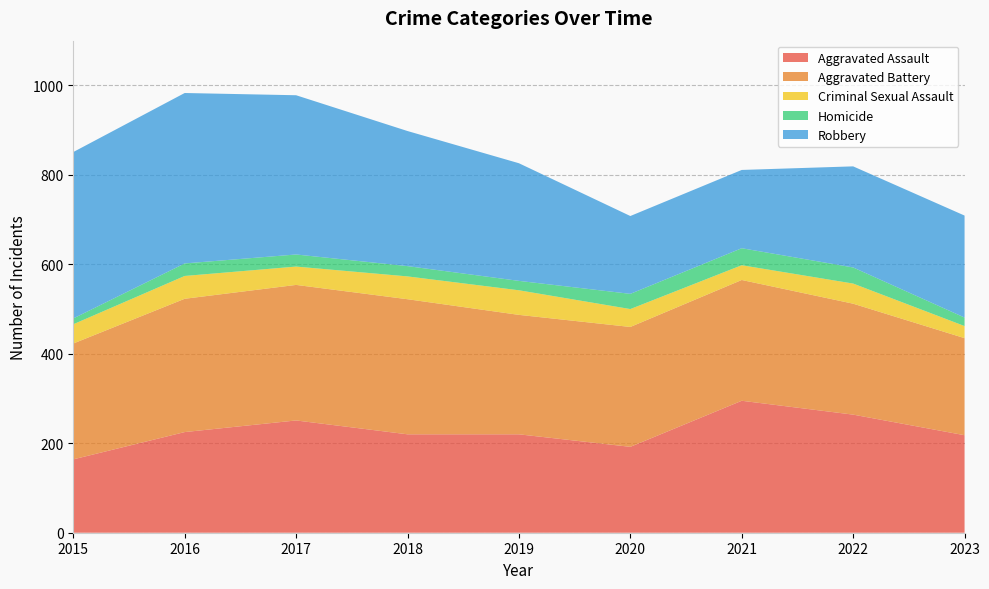

Reading left to right, extract all data points from this chart.

Aggravated Assault: 164	225	251	220	220	192	295	264	218
Aggravated Battery: 259	298	303	302	267	268	270	248	217
Criminal Sexual Assault: 43	51	41	51	55	40	33	45	27
Homicide: 13	28	27	23	21	34	38	36	19
Robbery: 372	381	356	302	263	174	175	226	228